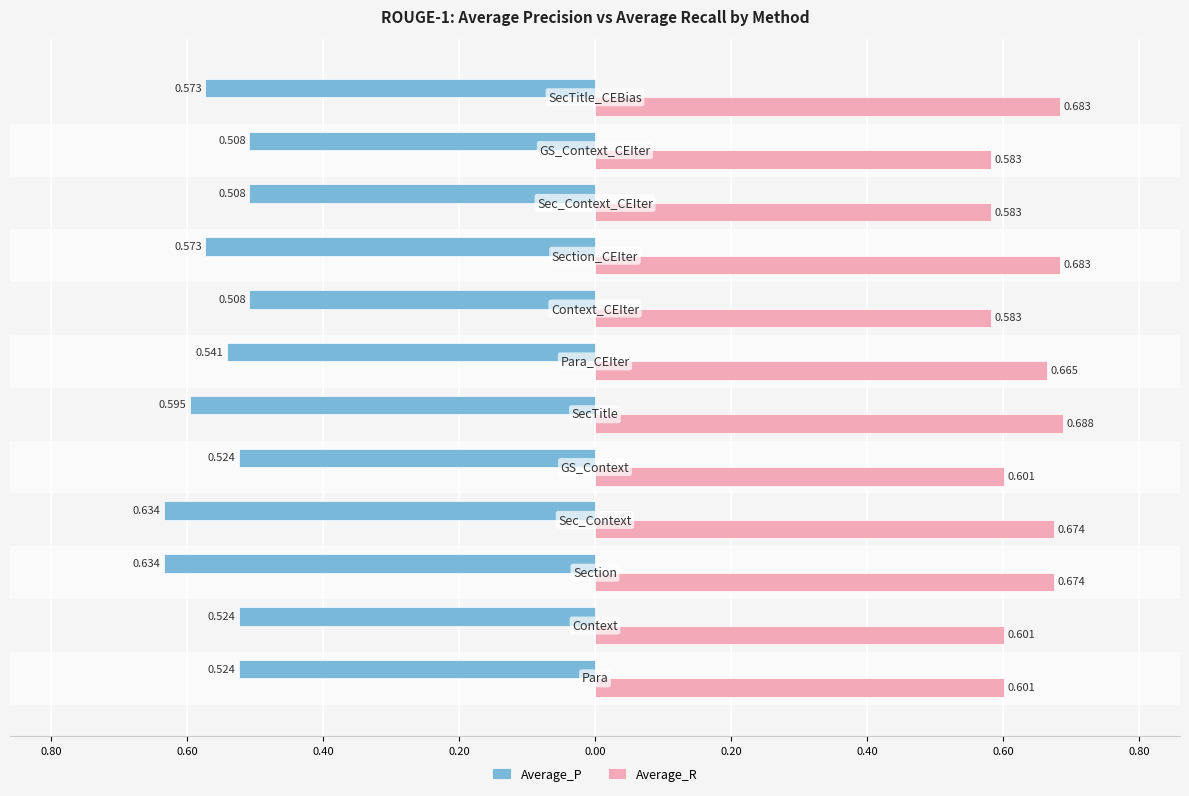

What are all the series names shown in the legend?

Average_P, Average_R